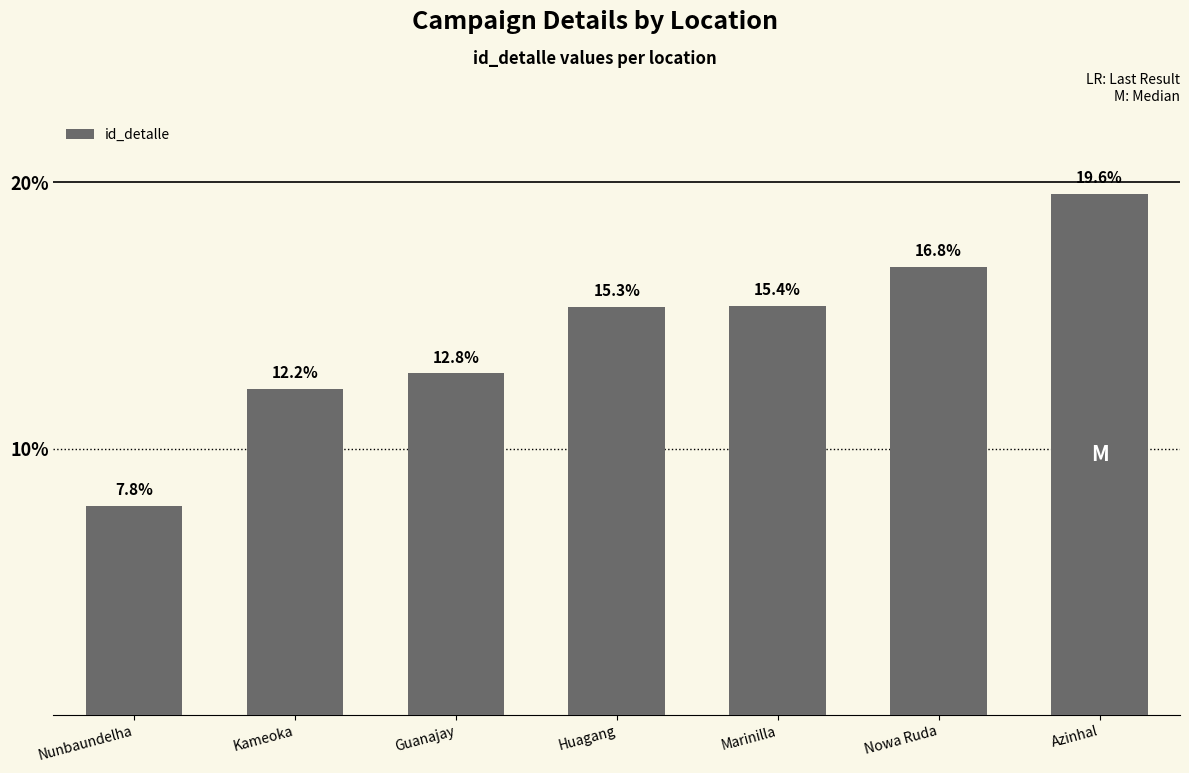

Reading left to right, transcribe all the data shown in this chart.

Nunbaundelha=7.8	Kameoka=12.2	Guanajay=12.8	Huagang=15.3	Marinilla=15.4	Nowa Ruda=16.8	Azinhal=19.6